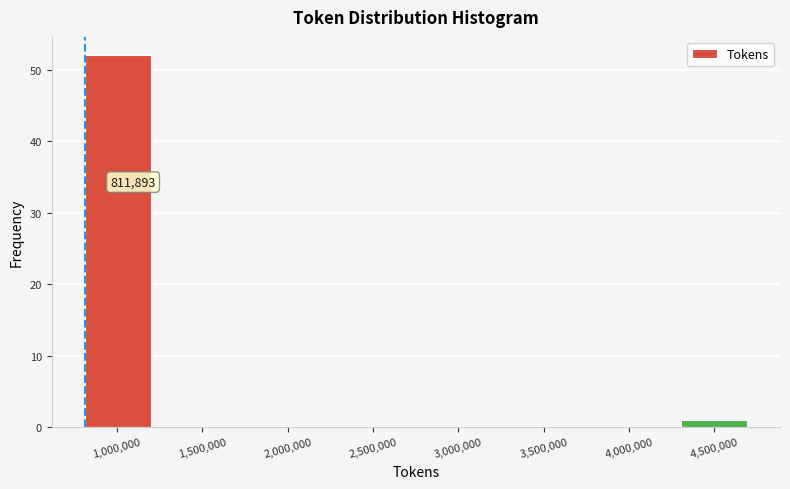

Over which range of the x-axis is the bar tallest?

800000 to 1200000